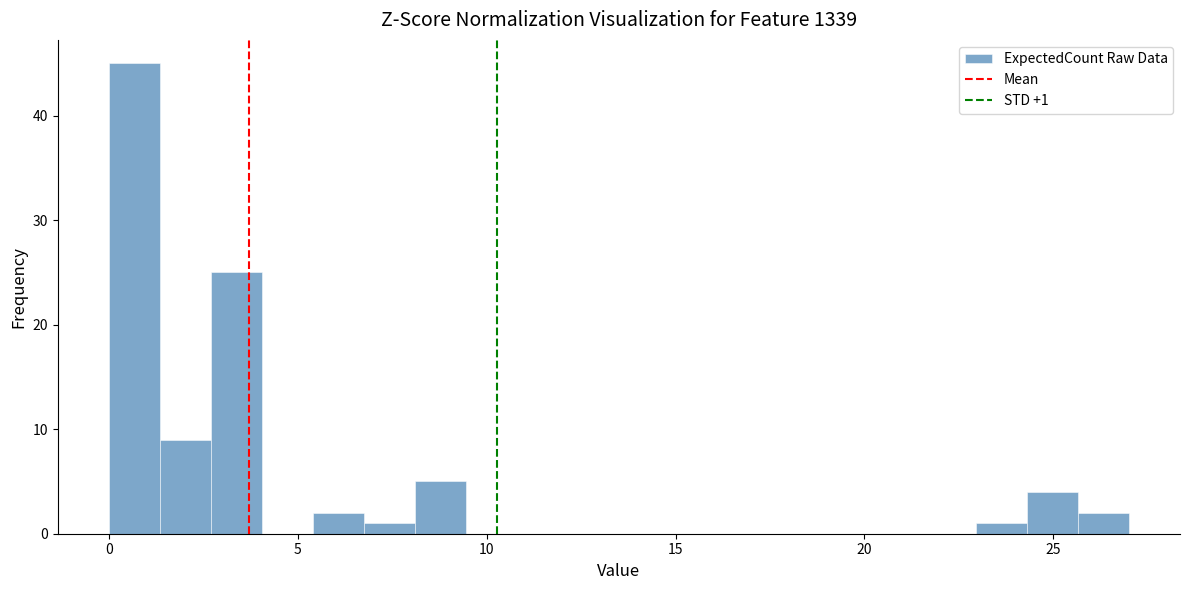

Read against the x-axis, roughly where is the centre of the tallest bar?

0.5